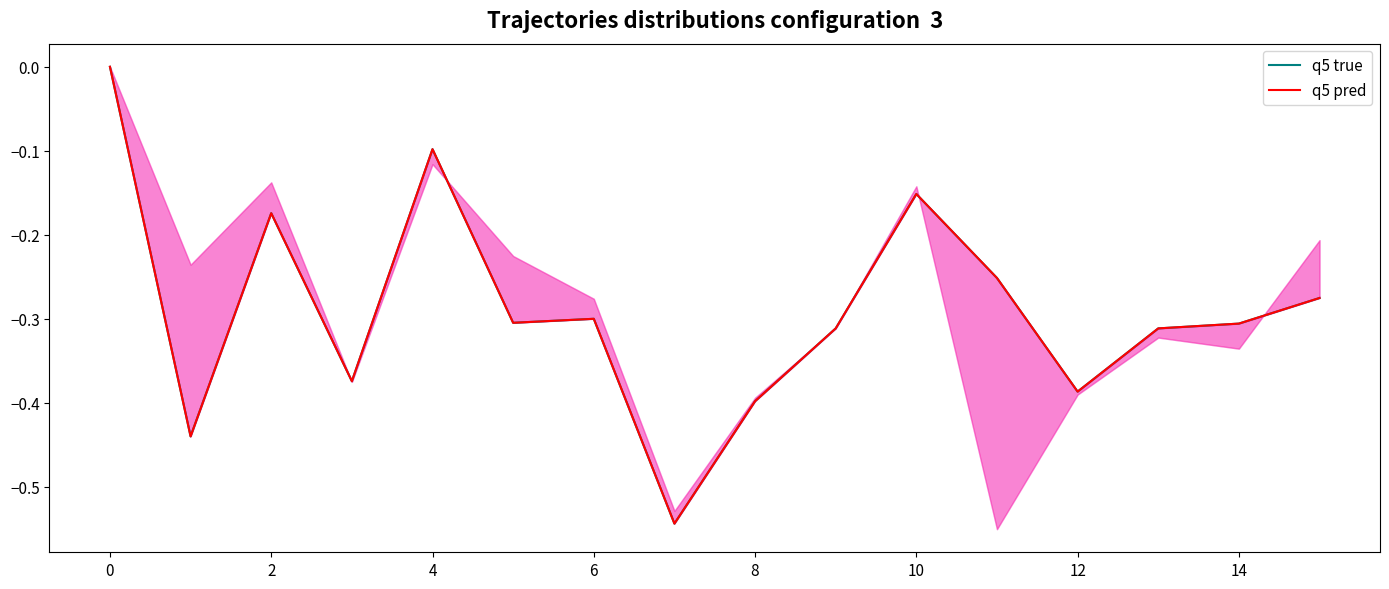

In q5 true, how many points are higher than both neighbors (excluding endpoints)?

4